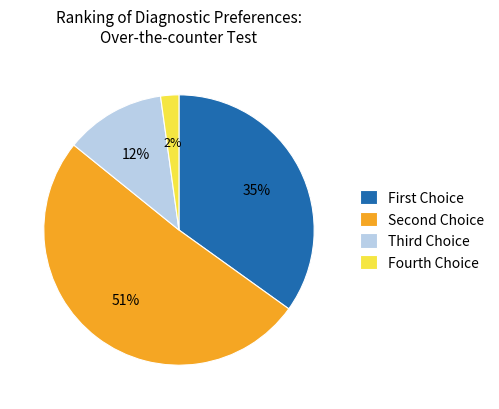

Which slice represents more than half of the pie?

Second Choice